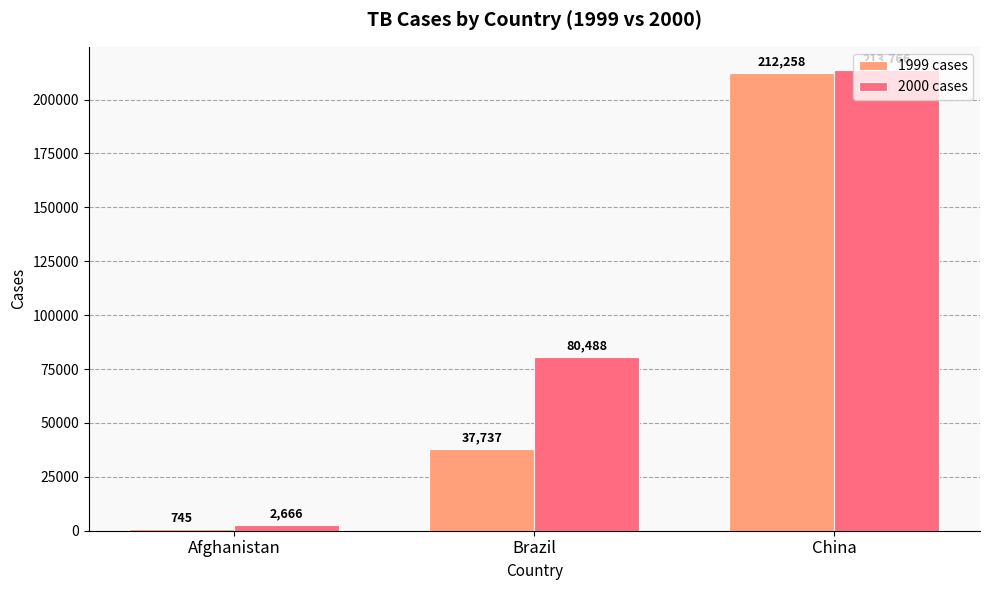

Rank the series by their maximum value, from highest to lowest.

2000 cases, 1999 cases